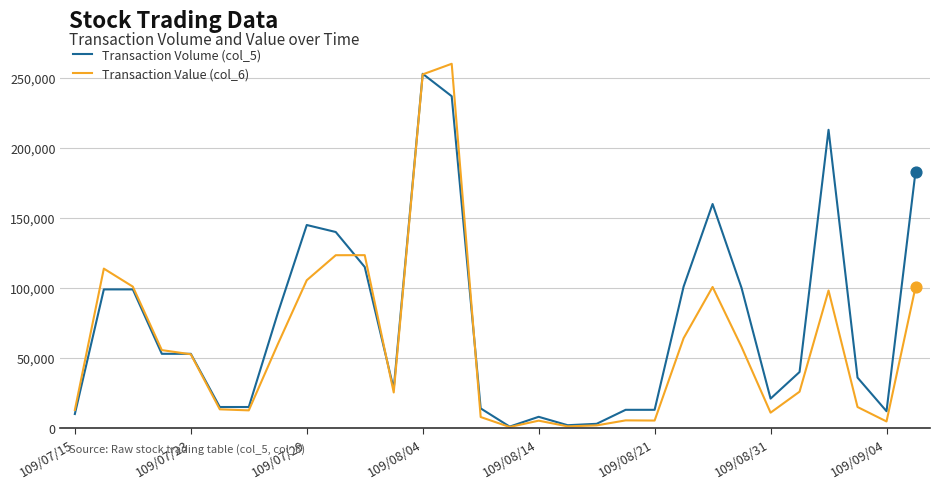

Which series has the largest total across all categories?

Transaction Volume (col_5)